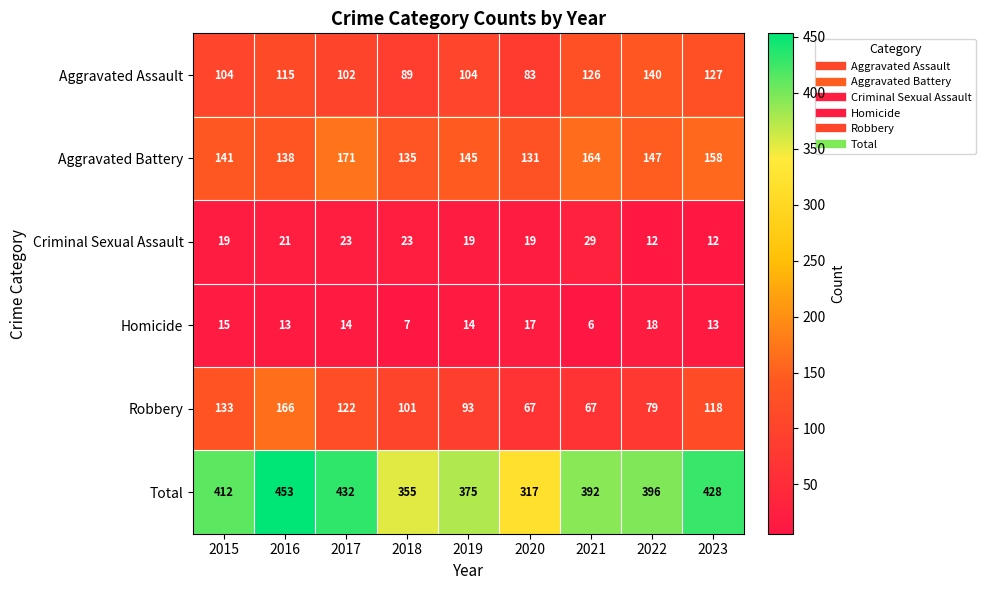

What is the spread (max minus min) of values at 2017?

418